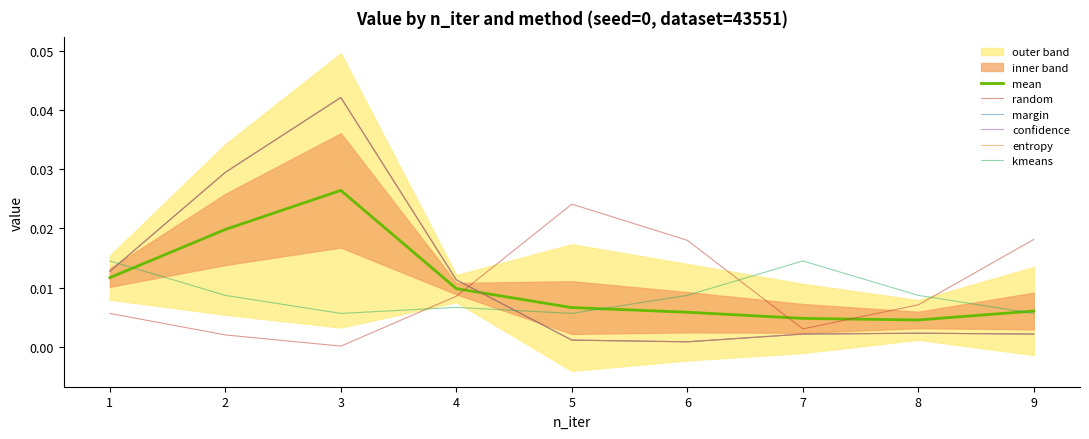

Which has a higher value, 4 or 6?

4